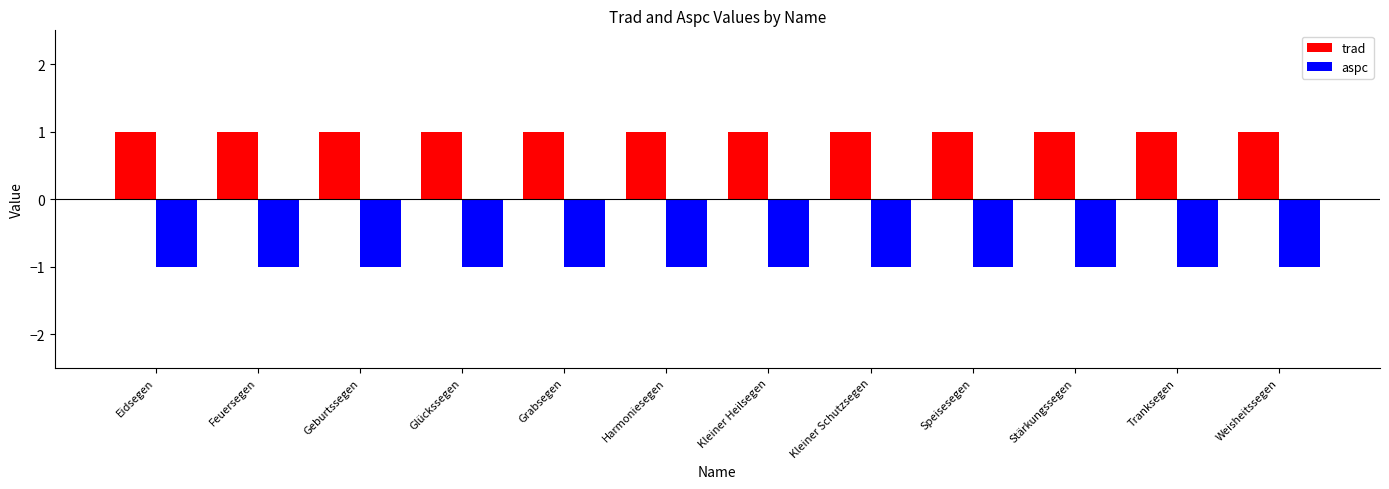

The aspc series shows 0 at Stärkungssegen. True or false?

False